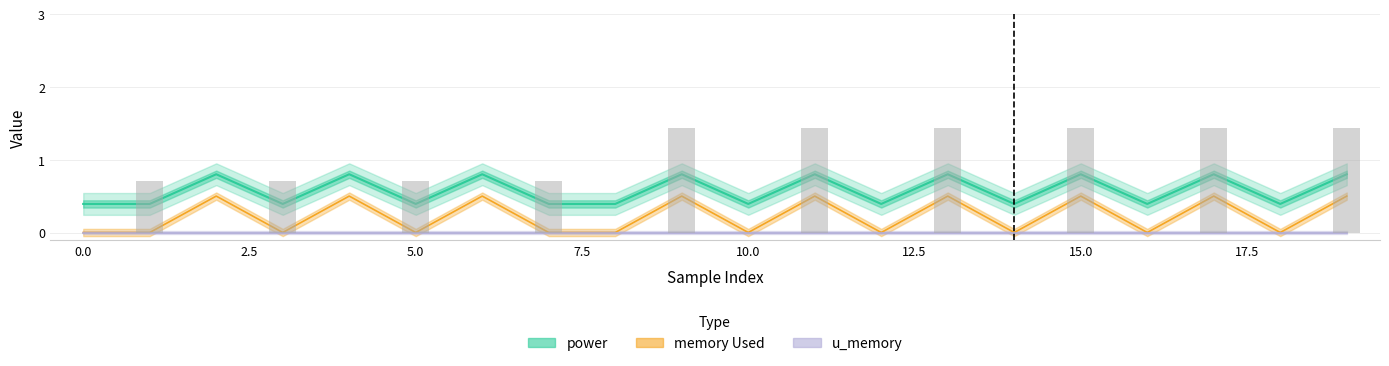

Which has a higher value, 18 or 5.0?

18